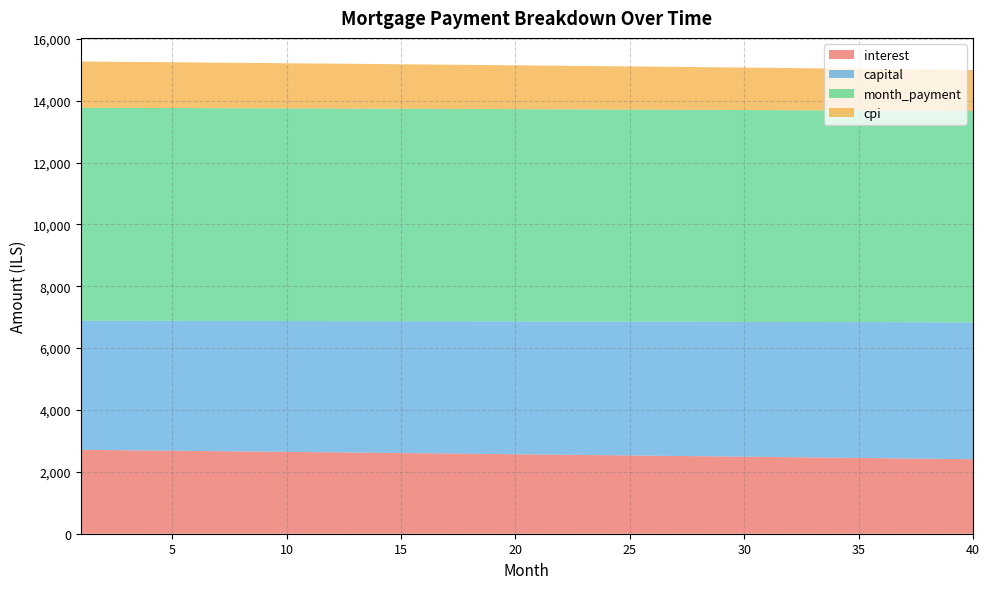

Reading left to right, list all the values displayed in this chart.

interest: 2712.4	2705.1	2697.9	2690.6	2683.2	2675.9	2668.5	2661.1	2653.6	2646.1	2638.6	2631.1	2623.5	2616.0	2608.3	2600.7	2593.0	2585.3	2577.6	2569.8	2562.0	2554.2	2546.4	2538.5	2530.6	2522.6	2514.7	2506.7	2498.6	2490.6	2482.5	2474.4	2466.2	2458.1	2449.9	2441.6	2433.4	2425.1	2416.7	2408.4
capital: 4172.9	4179.2	4185.4	4191.7	4198.0	4204.3	4210.6	4216.9	4223.3	4229.6	4235.9	4242.3	4248.7	4255.0	4261.4	4267.8	4274.2	4280.6	4287.0	4293.5	4299.9	4306.4	4312.8	4319.3	4325.8	4332.3	4338.7	4345.3	4351.8	4358.3	4364.8	4371.4	4377.9	4384.5	4391.1	4397.7	4404.3	4410.9	4417.5	4424.1
month_payment: 6885.3	6884.3	6883.3	6882.3	6881.2	6880.2	6879.1	6878.0	6876.9	6875.7	6874.6	6873.4	6872.2	6871.0	6869.7	6868.5	6867.2	6865.9	6864.6	6863.3	6861.9	6860.6	6859.2	6857.8	6856.3	6854.9	6853.4	6851.9	6850.4	6848.9	6847.3	6845.8	6844.2	6842.6	6840.9	6839.3	6837.6	6835.9	6834.2	6832.5
cpi: 1496.0	1492.0	1487.9	1483.9	1479.8	1475.7	1471.6	1467.5	1463.4	1459.2	1455.0	1450.9	1446.7	1442.5	1438.2	1434.0	1429.7	1425.4	1421.2	1416.8	1412.5	1408.2	1403.8	1399.4	1395.1	1390.7	1386.2	1381.8	1377.3	1372.9	1368.4	1363.9	1359.4	1354.8	1350.3	1345.7	1341.1	1336.5	1331.9	1327.2